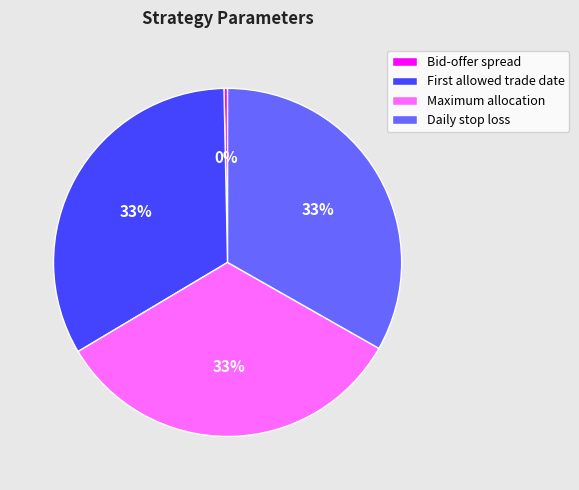

To the nearest percent, what is the difference between the largest and smallest slice percentages?

33%